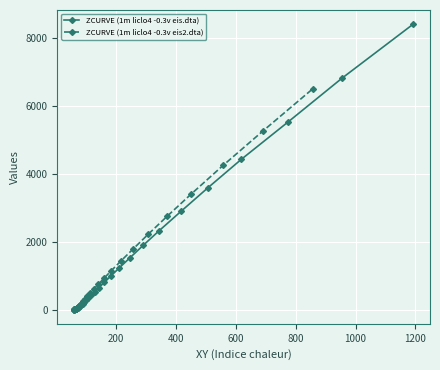

What is the value of the ZCURVE (1m liclo4 -0.3v eis.dta) point at the 30th from the left?

1230.0